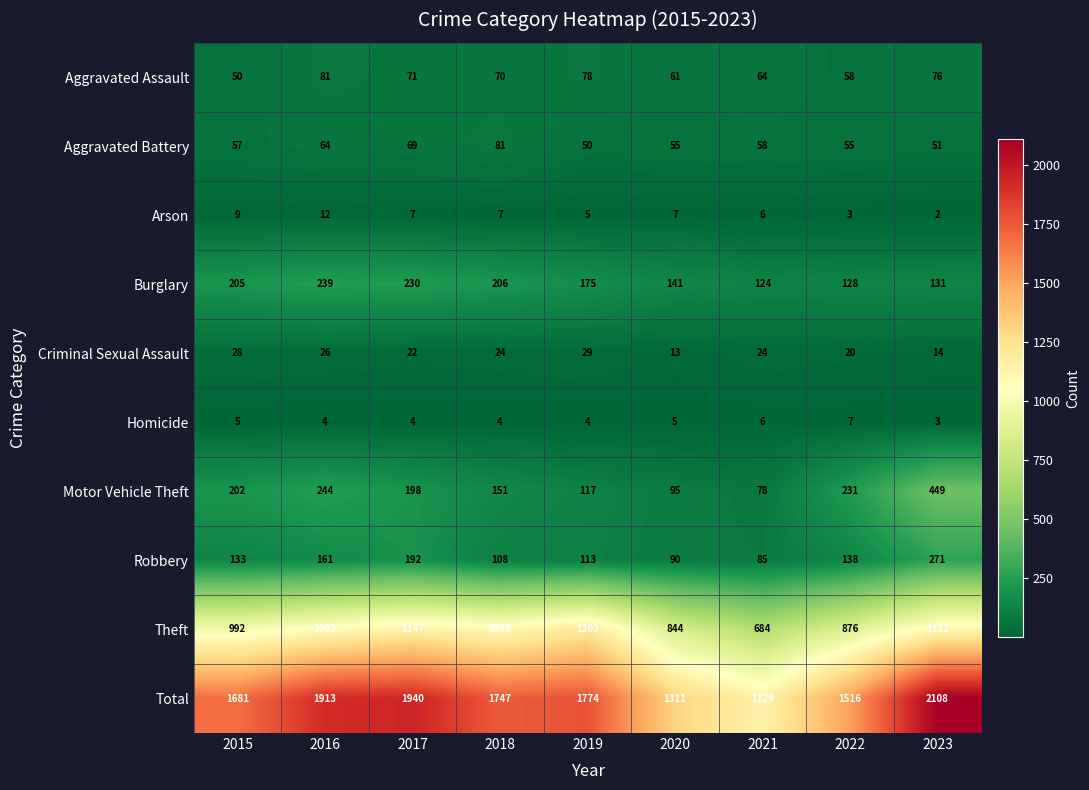

What is the difference between the highest and lowest values at 2018?

1743